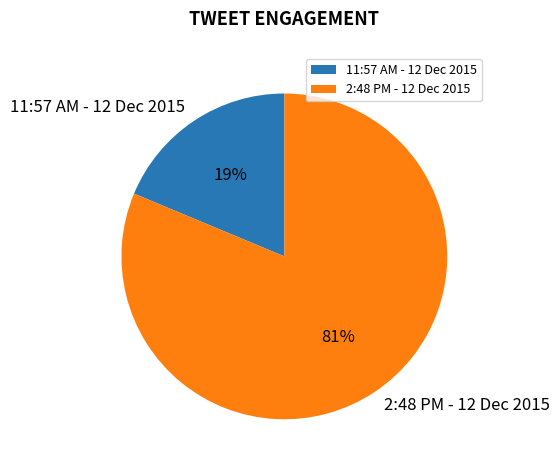

Approximately how many times larger is the value at 11:57 AM - 12 Dec 2015 compared to 2:48 PM - 12 Dec 2015?

0.2